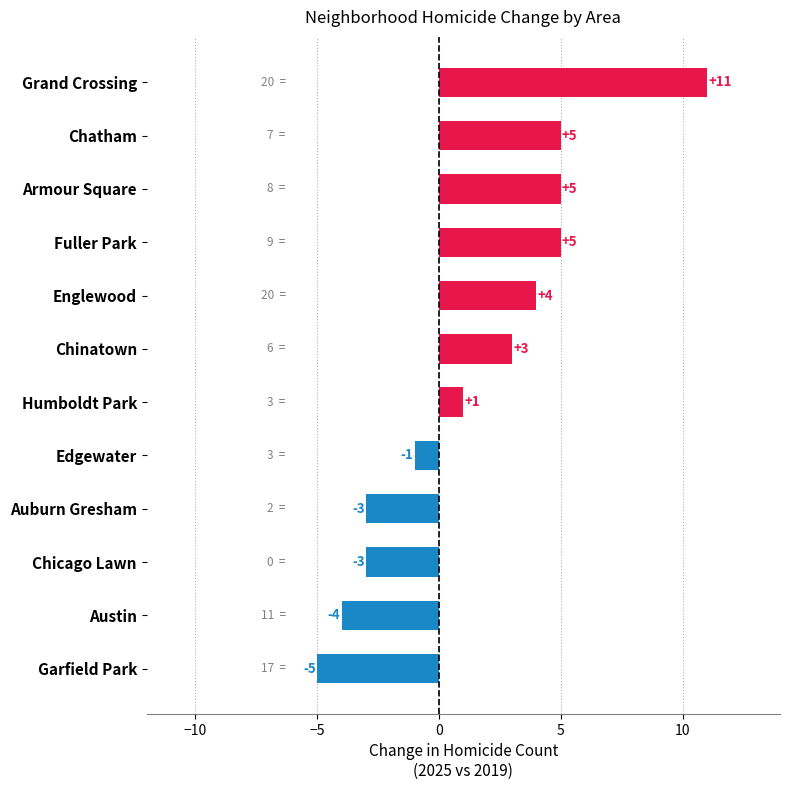

What is the change in value from Chicago Lawn to Englewood?

+7